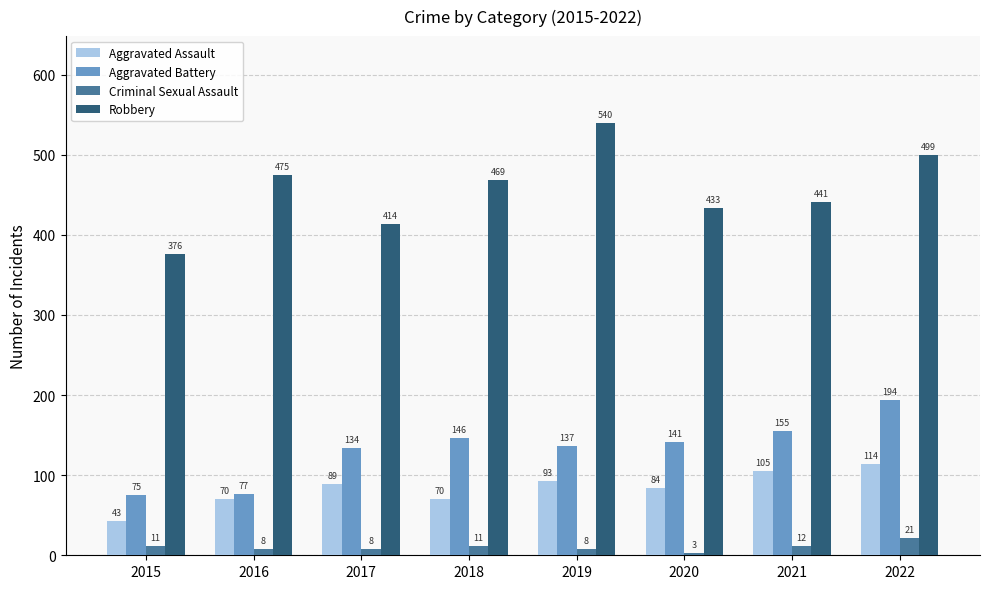

At which label is Robbery closest to 458?

2018